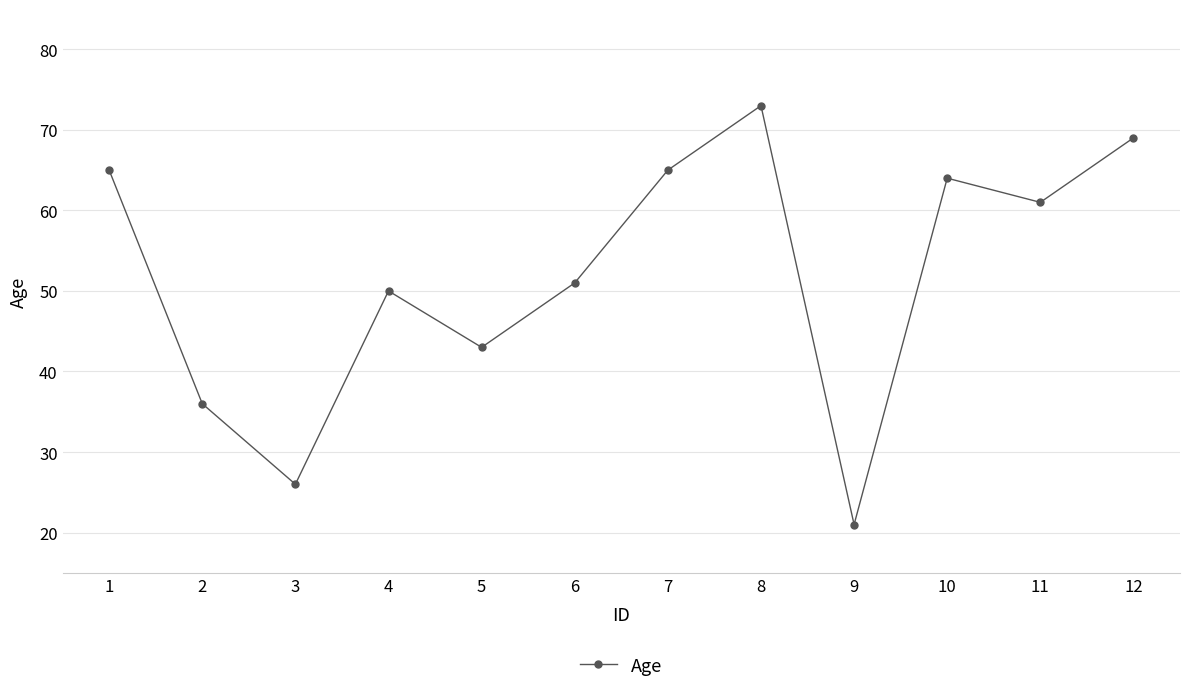

Approximately how many times larger is the value at 11 compared to 6?

1.2